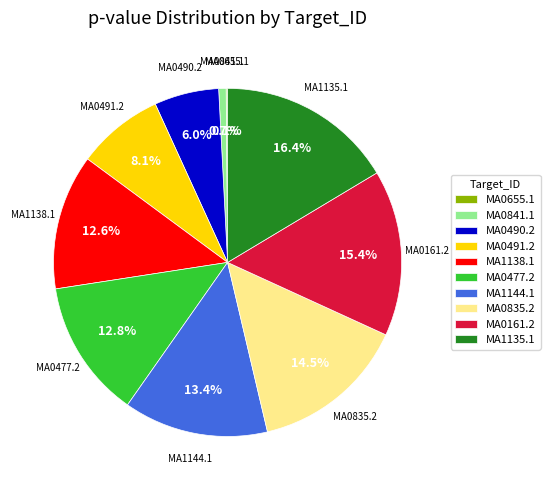

True or false: MA0491.2 accounts for 14% of the total.

False